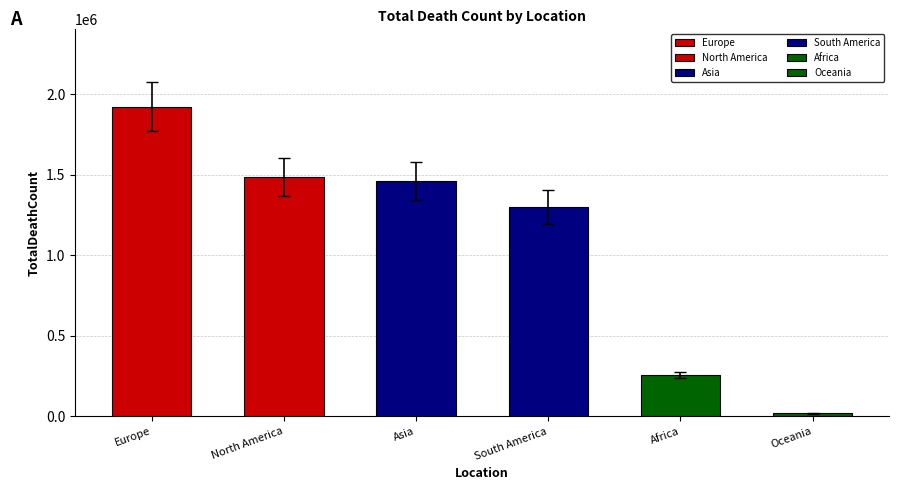

List the labels in order of value, largest first.

Europe, North America, Asia, South America, Africa, Oceania